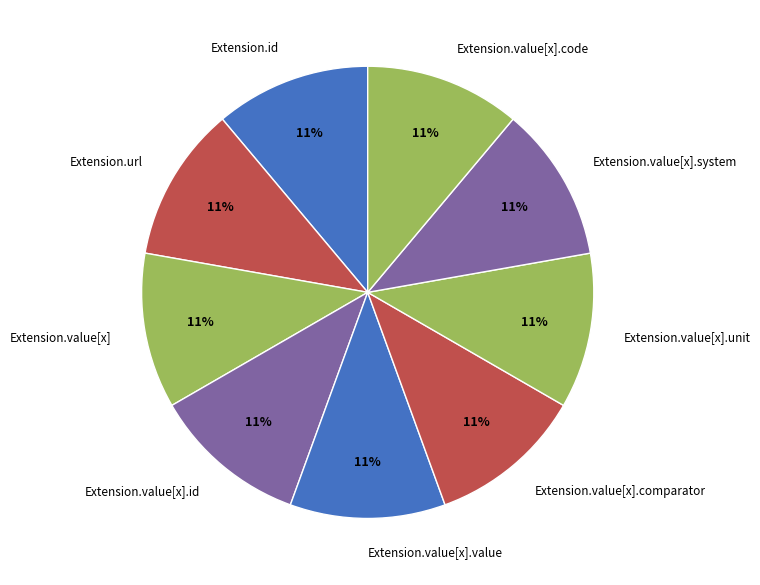

To the nearest percent, what is the average slice percentage?

11%